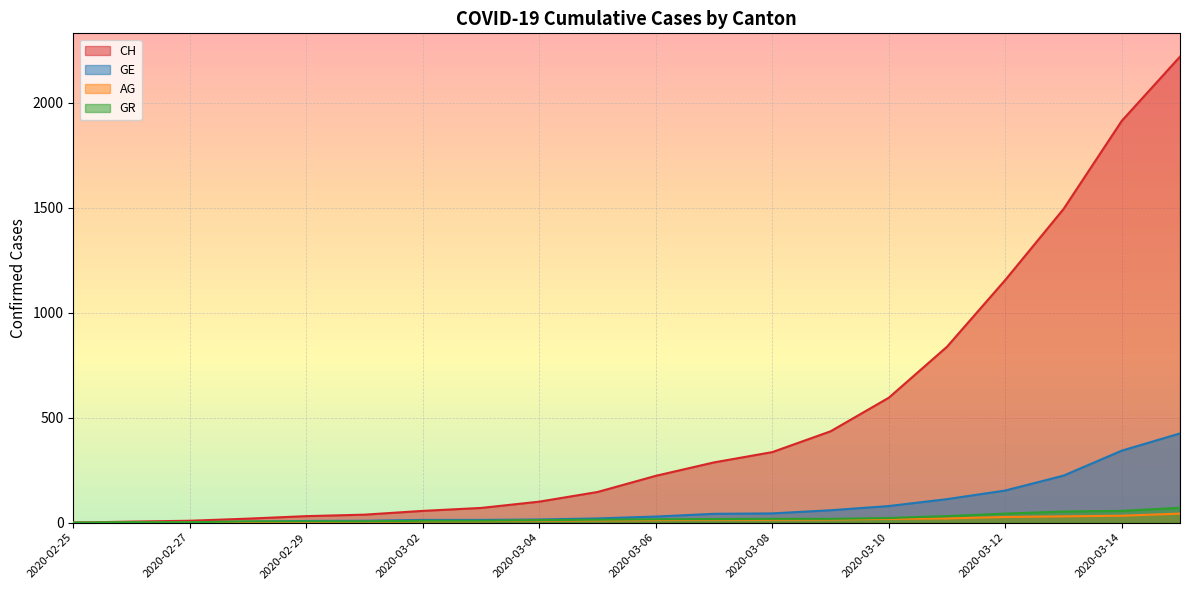

What is the difference between the second highest and minimum values in the GE series?

343